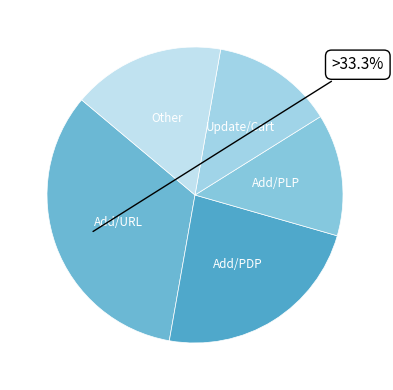

Is the sum of Add/URL and Add/PLP greater than half?

No